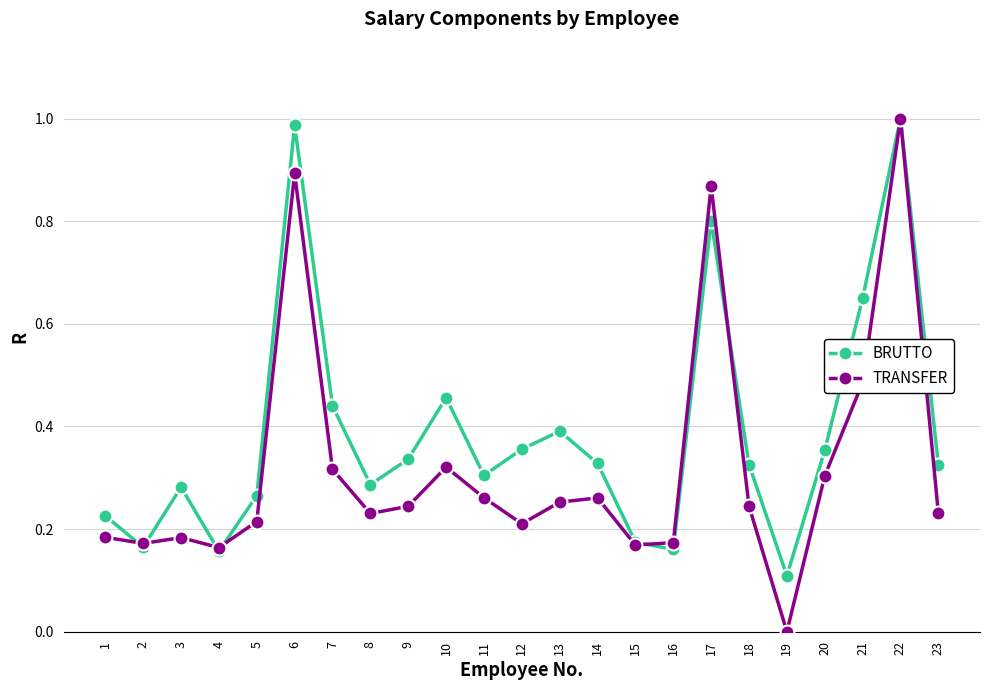

The TRANSFER series shows 0.2 at 3. True or false?

True